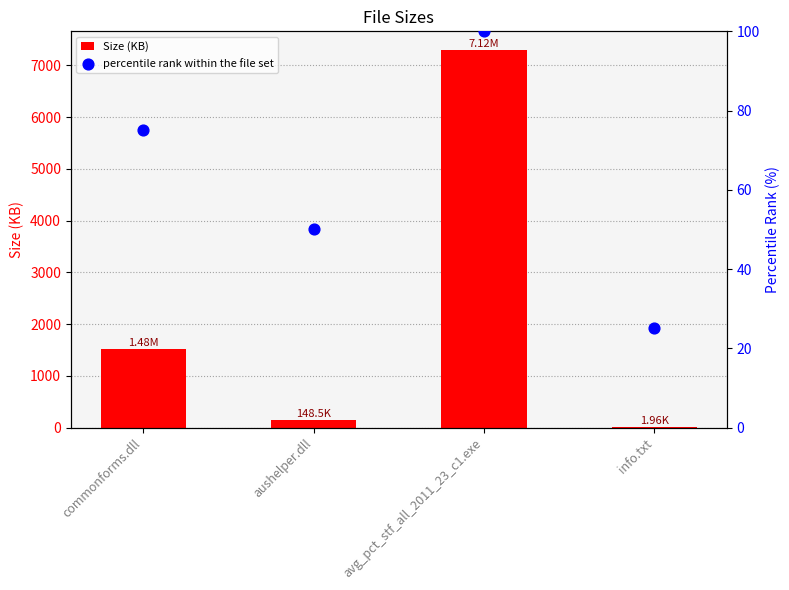

Is the value of Size (KB) at info.txt greater than the value of percentile rank within the file set at info.txt?

No